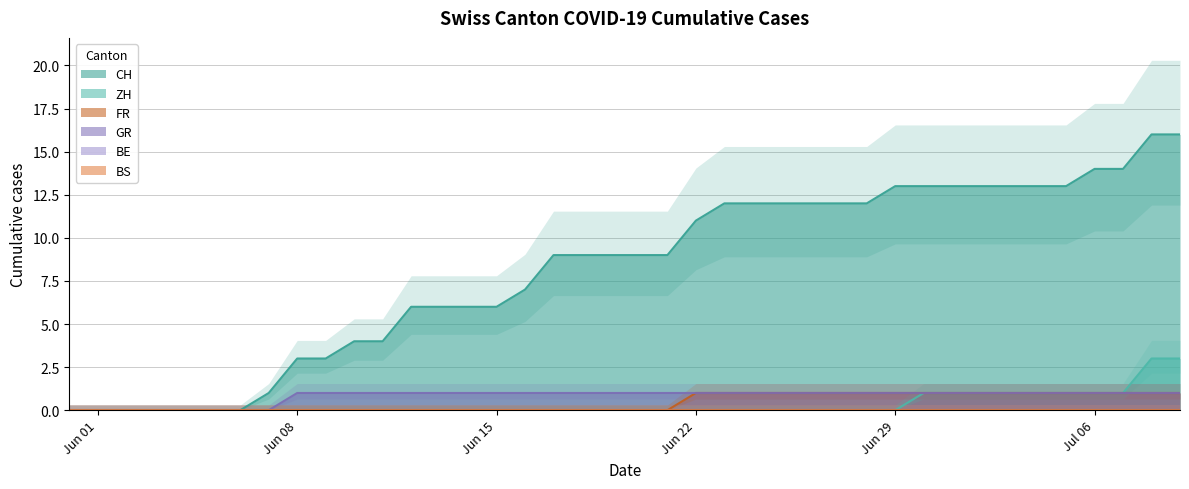

The ZH series shows 0 at Jun 15. True or false?

True